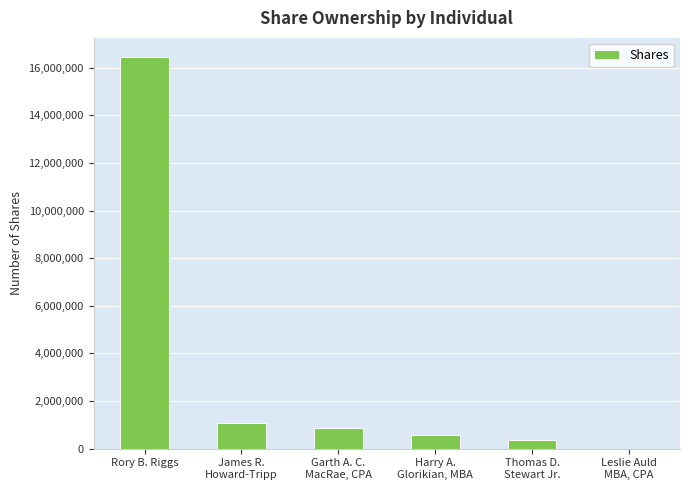

The chart shows a value of 21958902 at Rory B. Riggs. True or false?

False